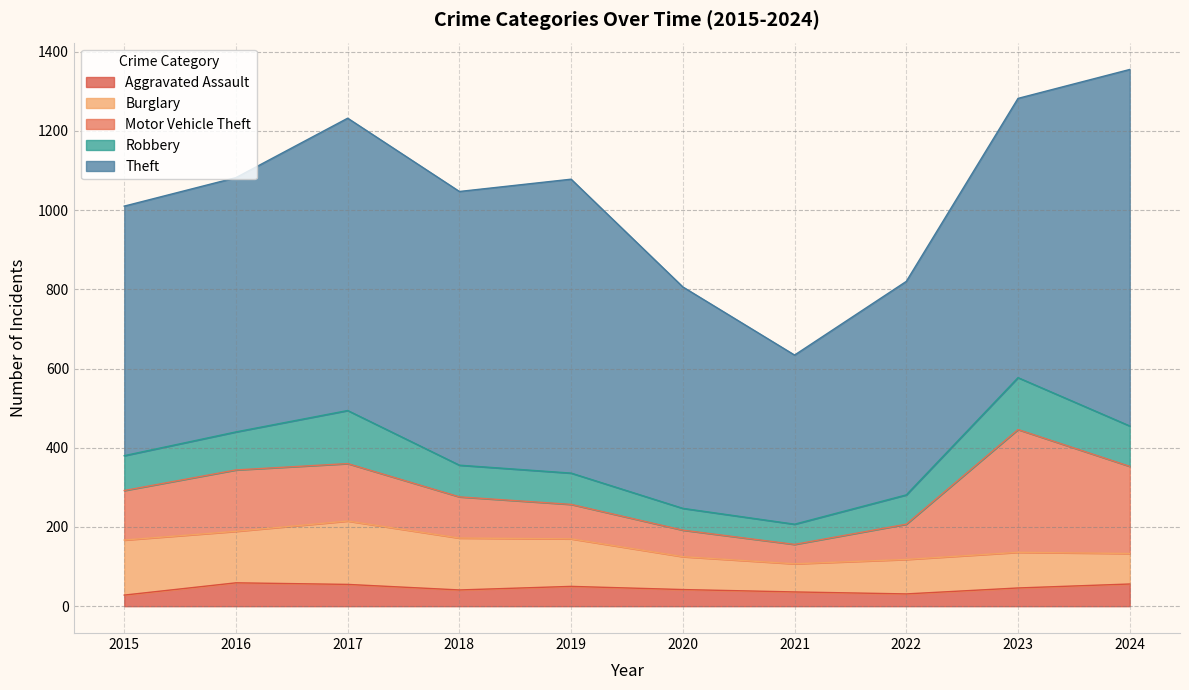

True or false: Motor Vehicle Theft has a value of 63 at 2015.

False